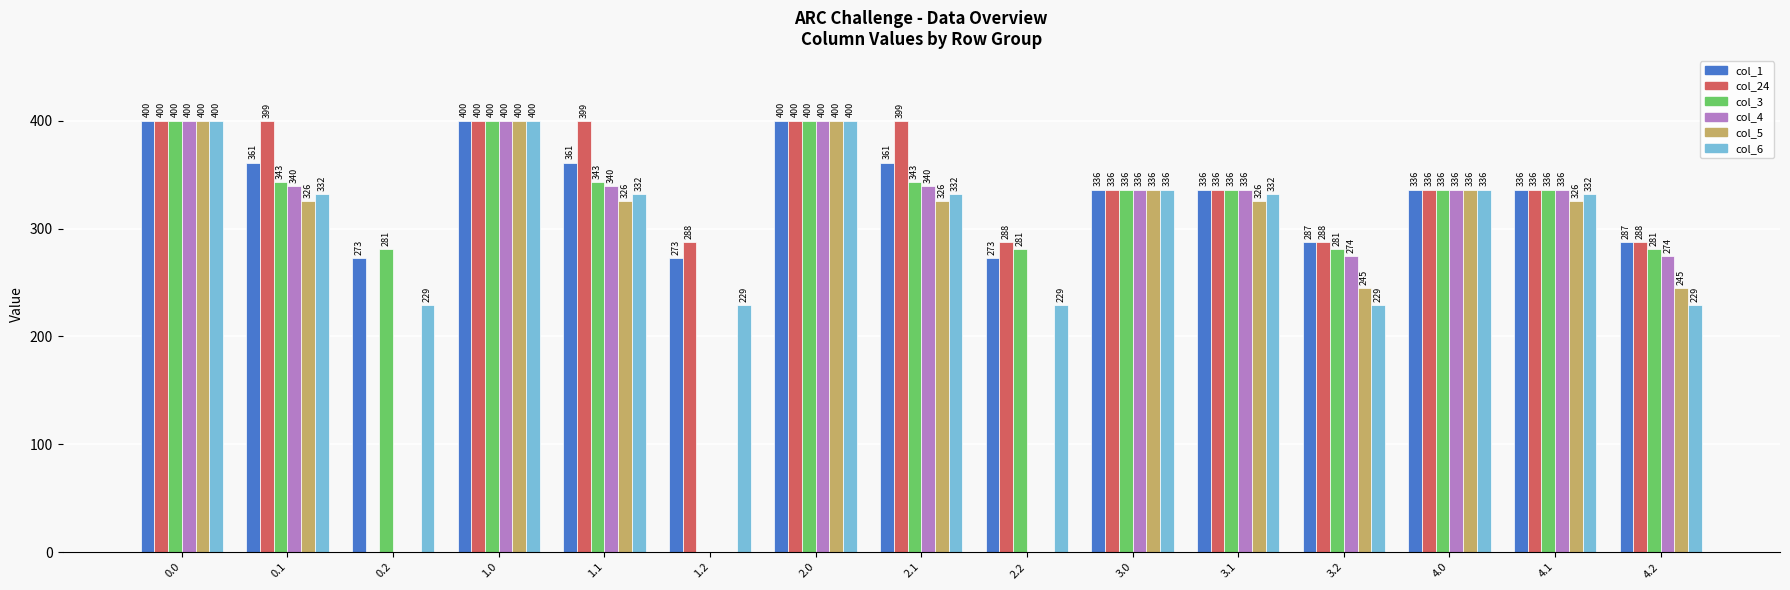

Count the number of data series in this chart.

6